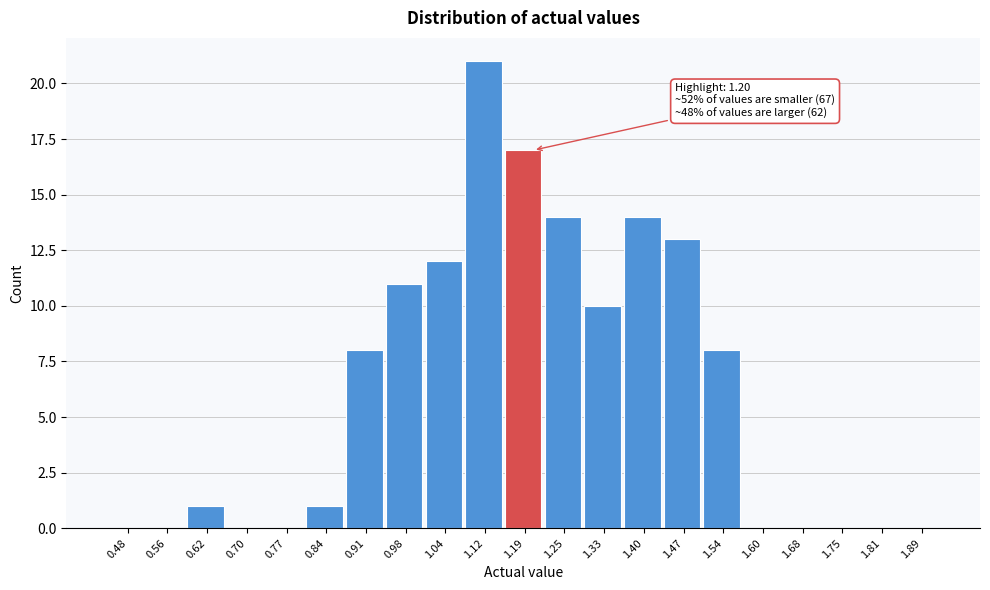

Which range on the x-axis has the tallest bar?

1.08 to 1.15